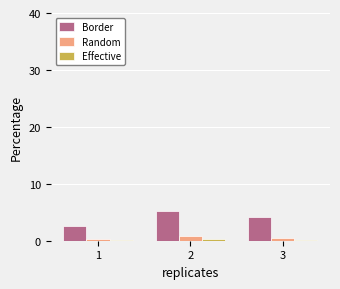

True or false: Border has a value of 1.1 at 3.

False